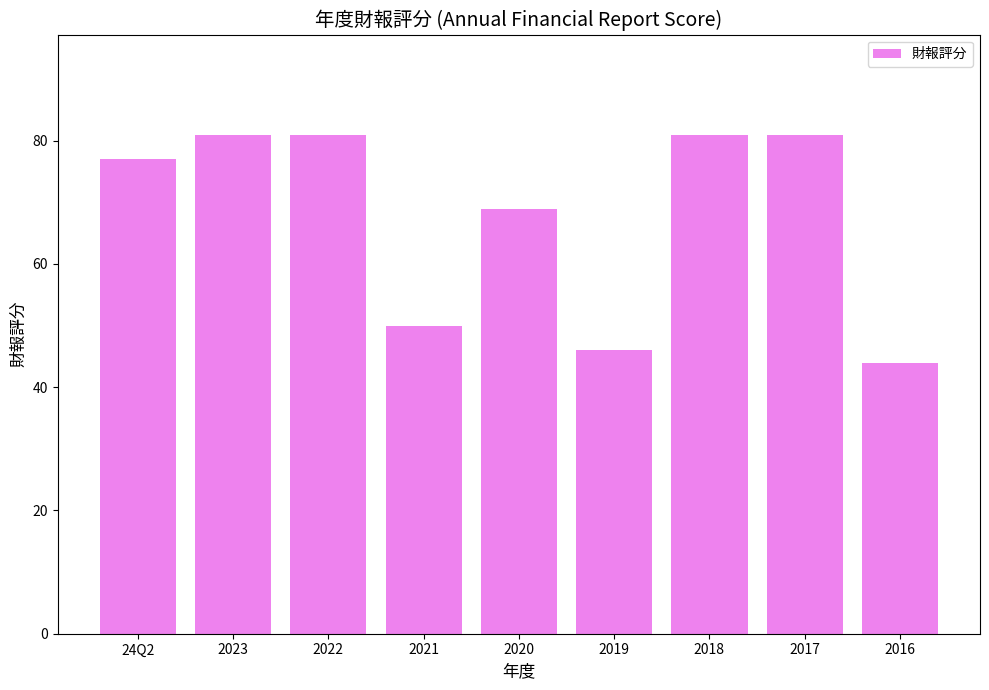

What is the maximum value shown in the chart?

81